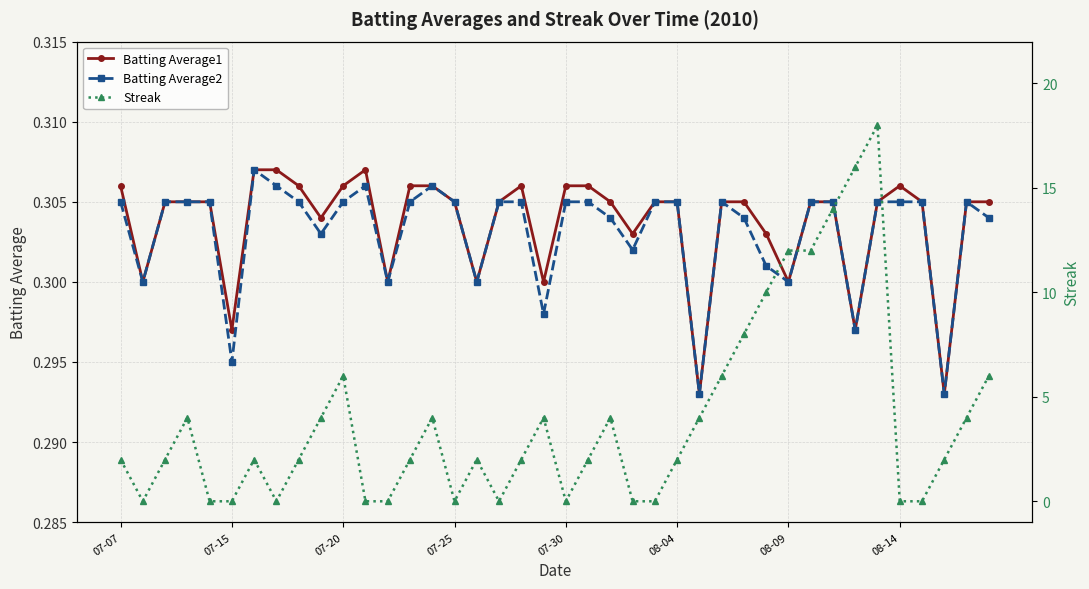

Count the Streak values in the range 0 to 6.

33